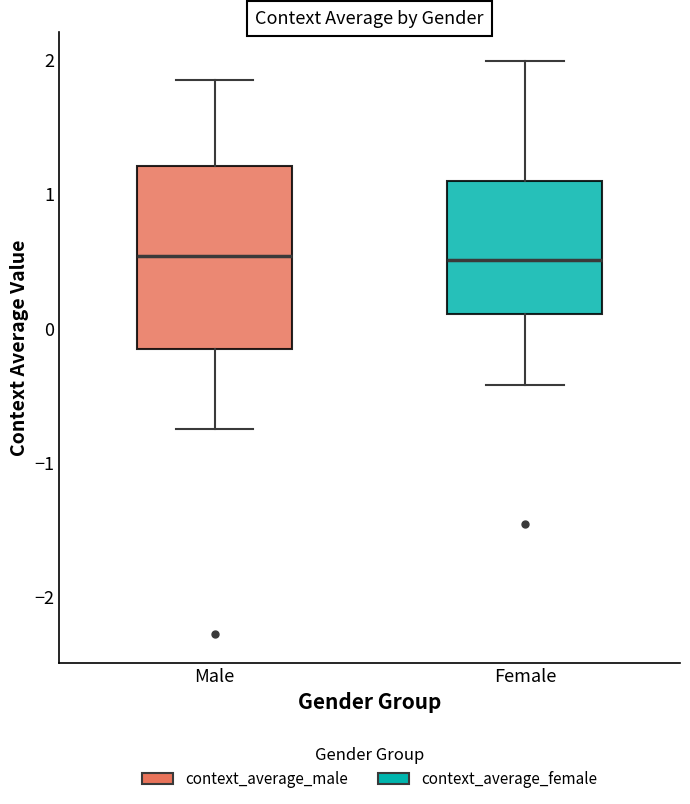

Where does the lower whisker of the box for Male end on the y-axis? The values are not printed on the chart, so give them approximately, as read against the axis.

-0.7